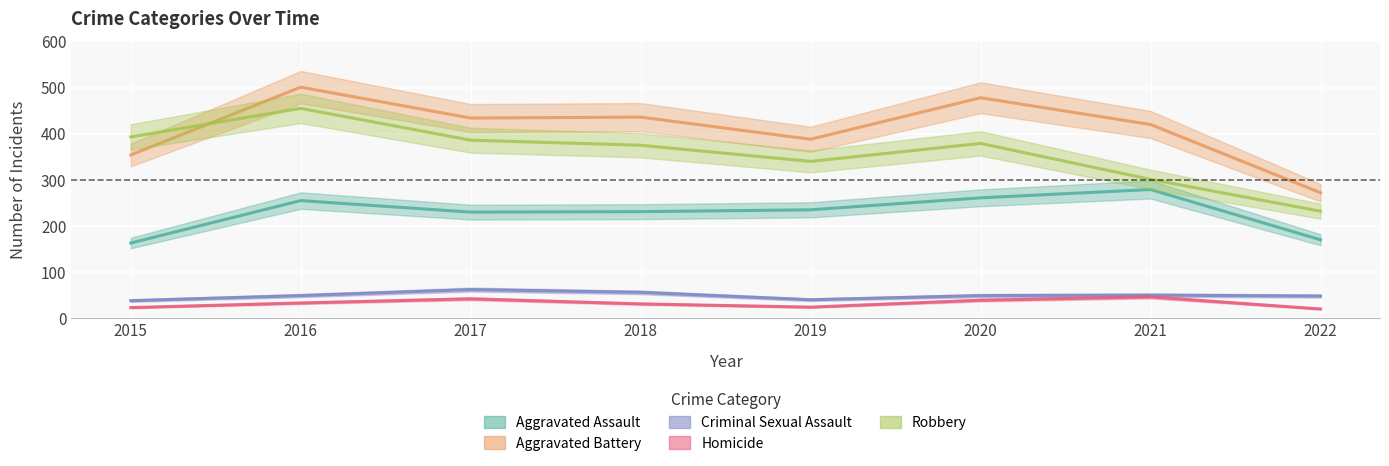

Which has a higher value, 2022 or 2016?

2016